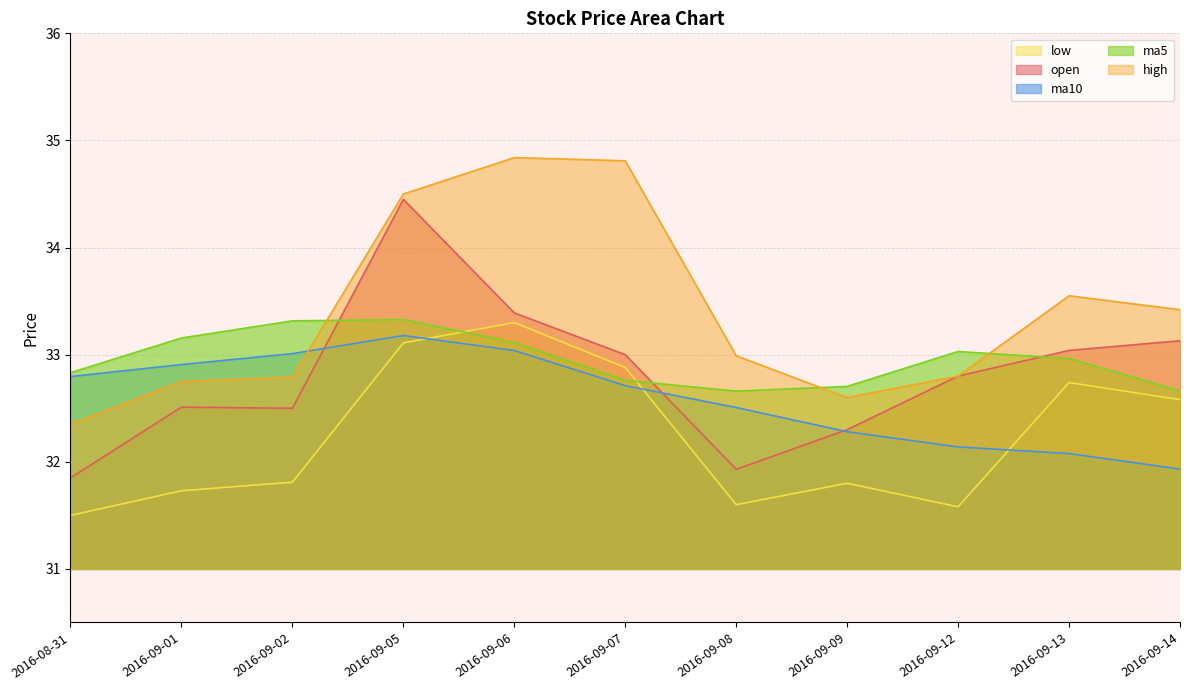

Reading left to right, what are all the values shown in this chart?

open: 2016-08-31=31.9	2016-09-01=32.5	2016-09-02=32.5	2016-09-05=34.5	2016-09-06=33.4	2016-09-07=33.0	2016-09-08=31.9	2016-09-09=32.3	2016-09-12=32.8	2016-09-13=33.0	2016-09-14=33.1
high: 2016-08-31=32.4	2016-09-01=32.8	2016-09-02=32.8	2016-09-05=34.5	2016-09-06=34.8	2016-09-07=34.8	2016-09-08=33.0	2016-09-09=32.6	2016-09-12=32.8	2016-09-13=33.5	2016-09-14=33.4
low: 2016-08-31=31.5	2016-09-01=31.7	2016-09-02=31.8	2016-09-05=33.1	2016-09-06=33.3	2016-09-07=32.9	2016-09-08=31.6	2016-09-09=31.8	2016-09-12=31.6	2016-09-13=32.7	2016-09-14=32.6
ma5: 2016-08-31=32.8	2016-09-01=33.2	2016-09-02=33.3	2016-09-05=33.3	2016-09-06=33.1	2016-09-07=32.8	2016-09-08=32.7	2016-09-09=32.7	2016-09-12=33.0	2016-09-13=33.0	2016-09-14=32.7
ma10: 2016-08-31=32.8	2016-09-01=32.9	2016-09-02=33.0	2016-09-05=33.2	2016-09-06=33.0	2016-09-07=32.7	2016-09-08=32.5	2016-09-09=32.3	2016-09-12=32.1	2016-09-13=32.1	2016-09-14=31.9